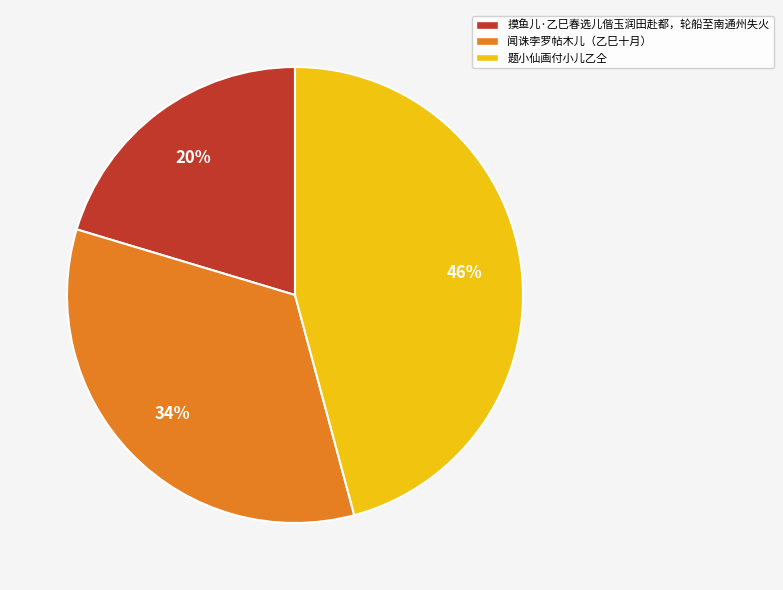

To the nearest percent, what is the average slice percentage?

33%